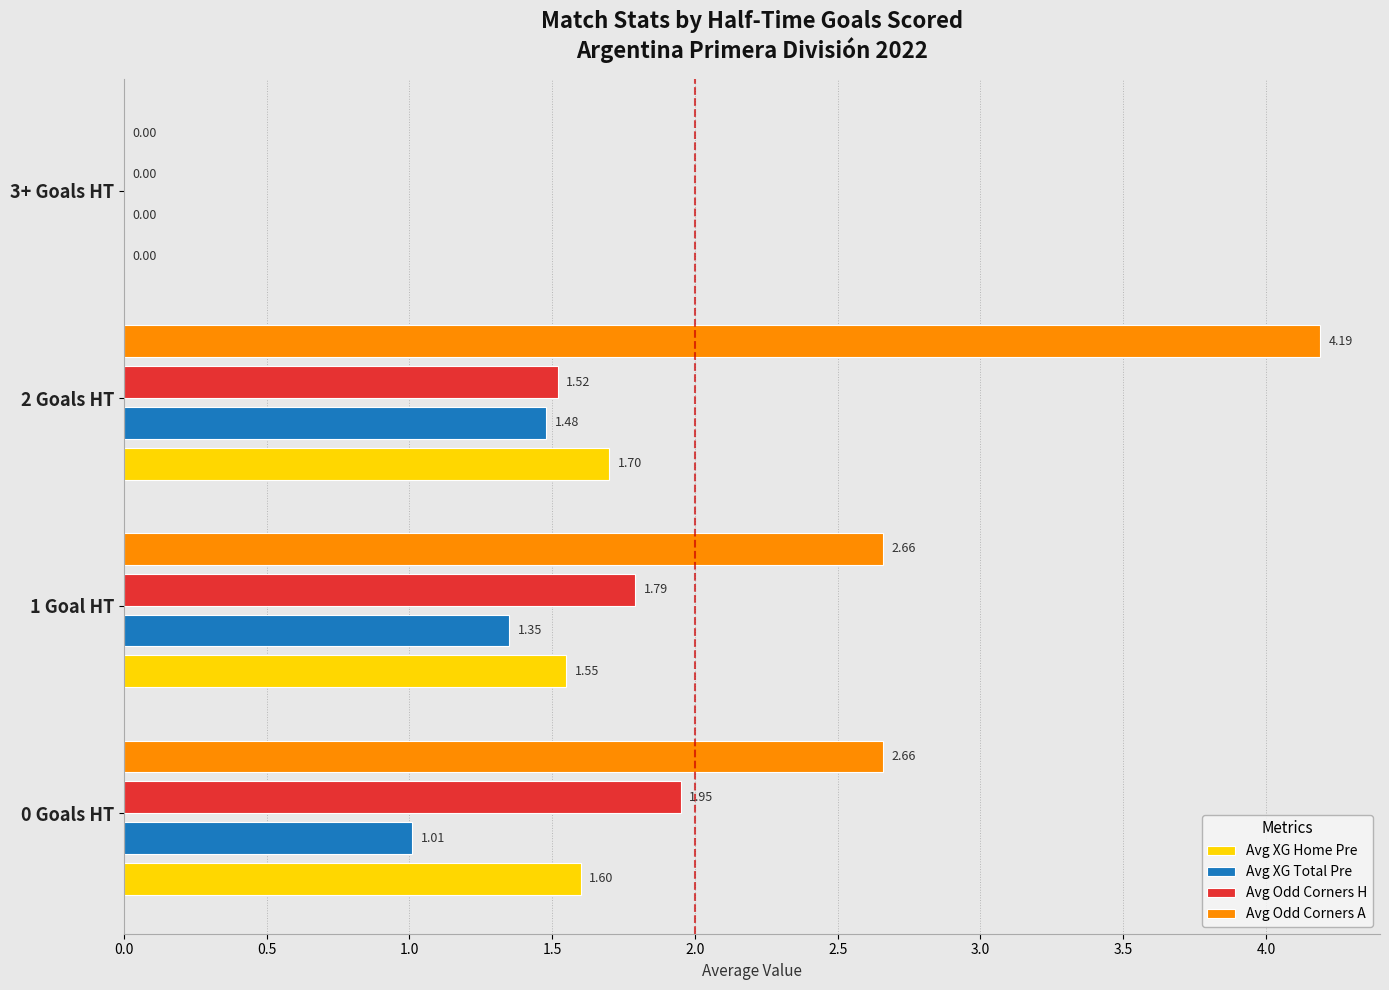

At which category is the sum across all series the highest?

2 Goals HT